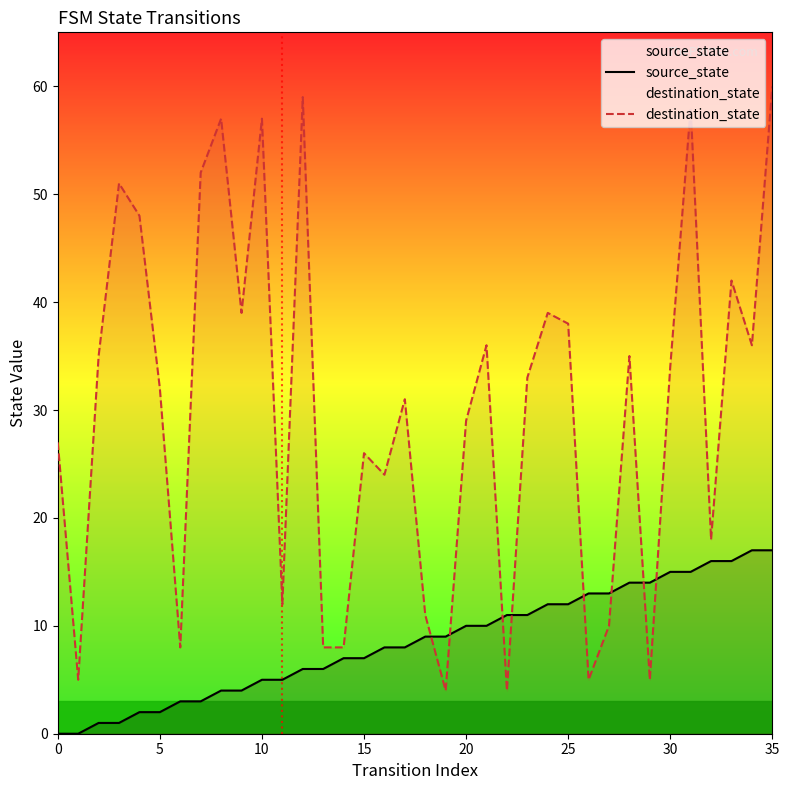

How many lines are shown in the chart?

2